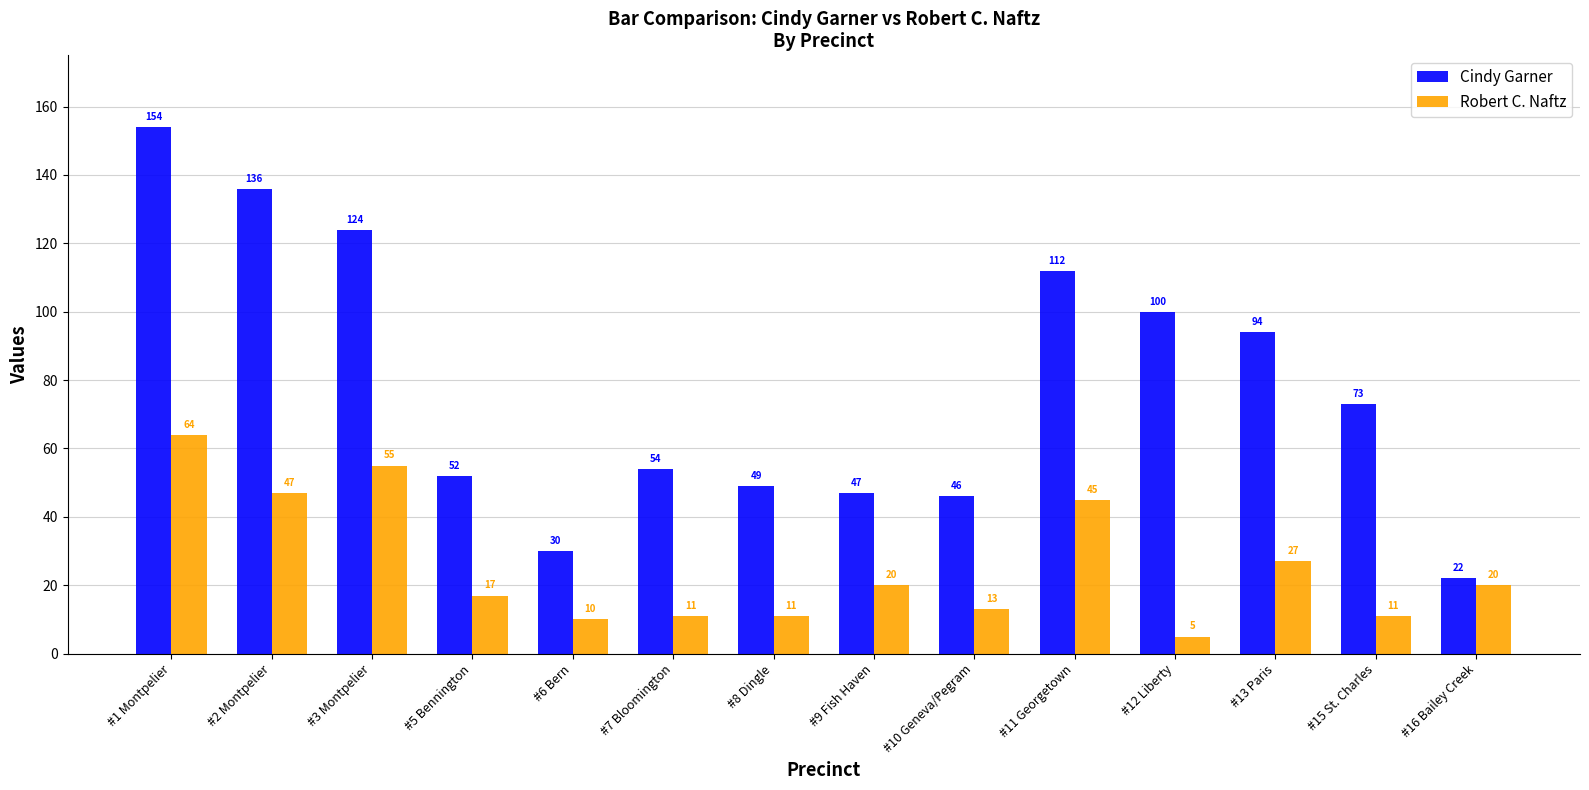

What is the value of the Cindy Garner bar at the 1st from the left?

154